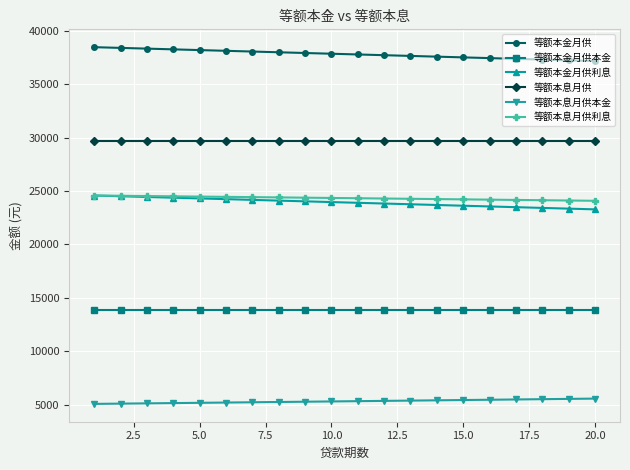

True or false: 等额本金月供 and 等额本金月供本金 cross at least once.

False